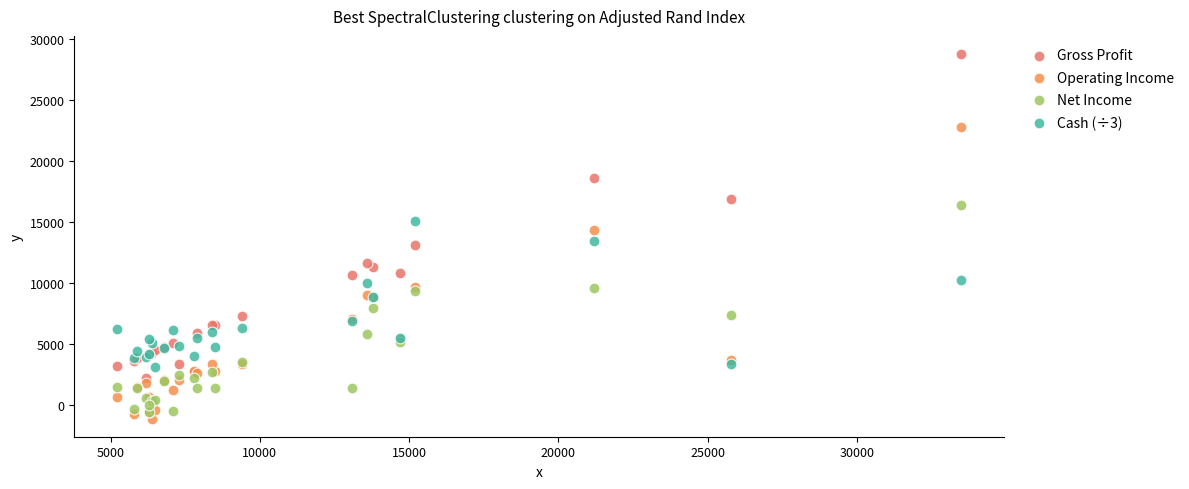

Which series contains the lowest Y value?

Operating Income